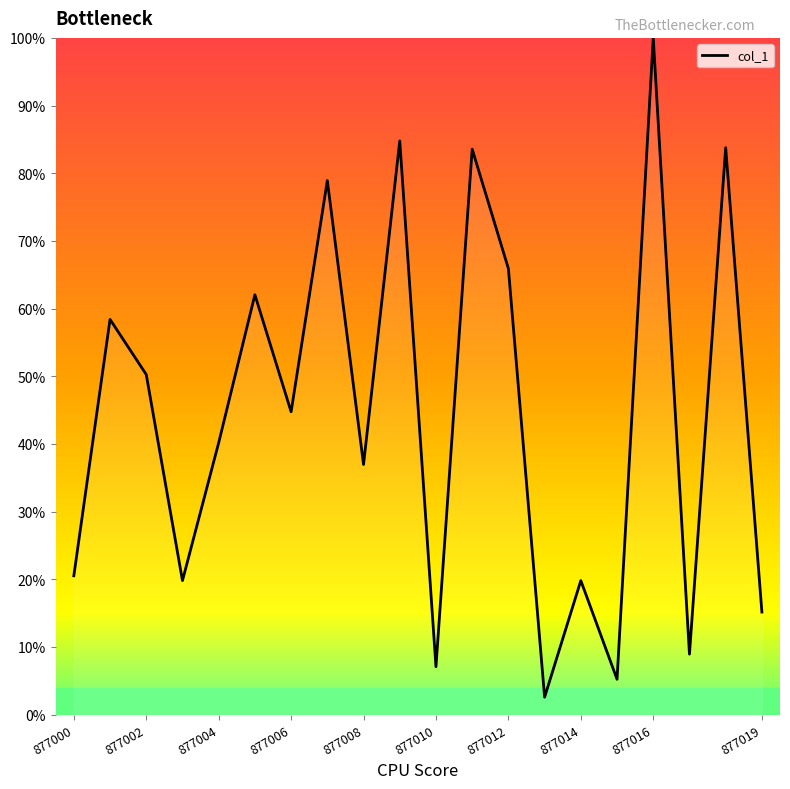

What is the difference between the maximum and minimum values?

97.4